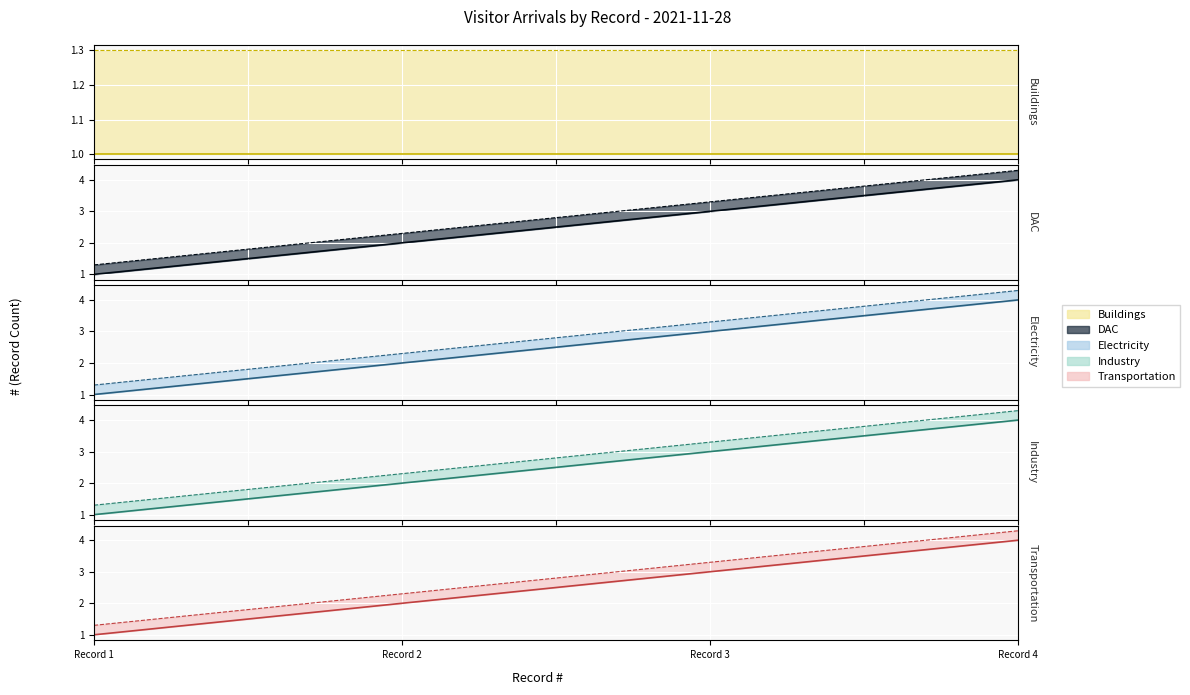

True or false: Transportation and DAC cross at least once.

False